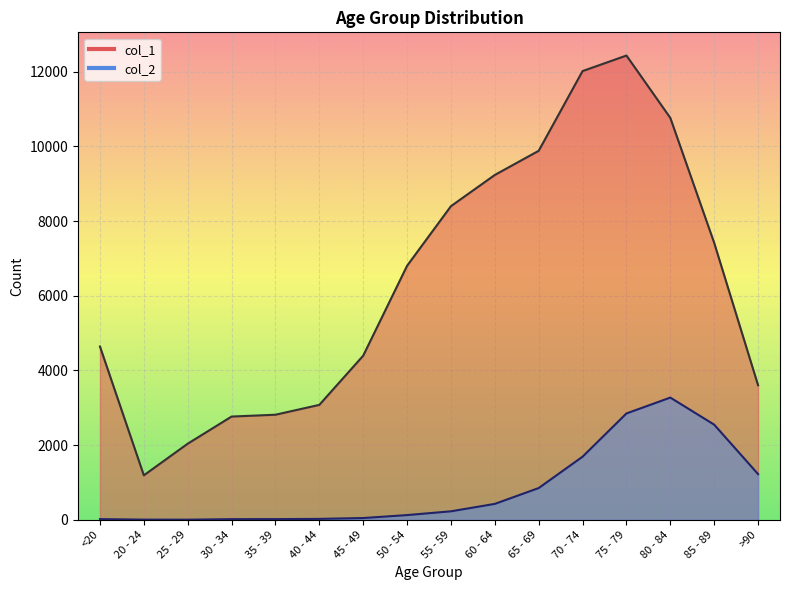

What is the difference between the highest and lowest values at 45 - 49?

4349